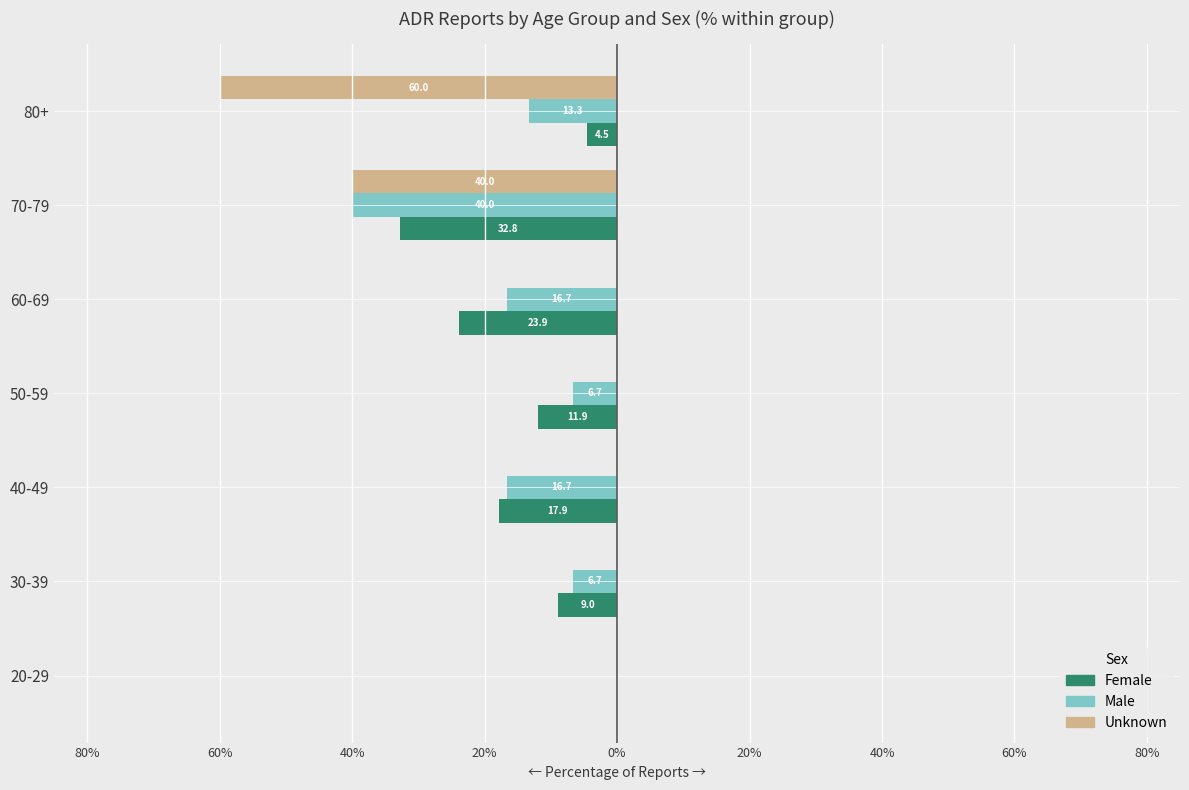

What is the sum of all Female values?

-100.0